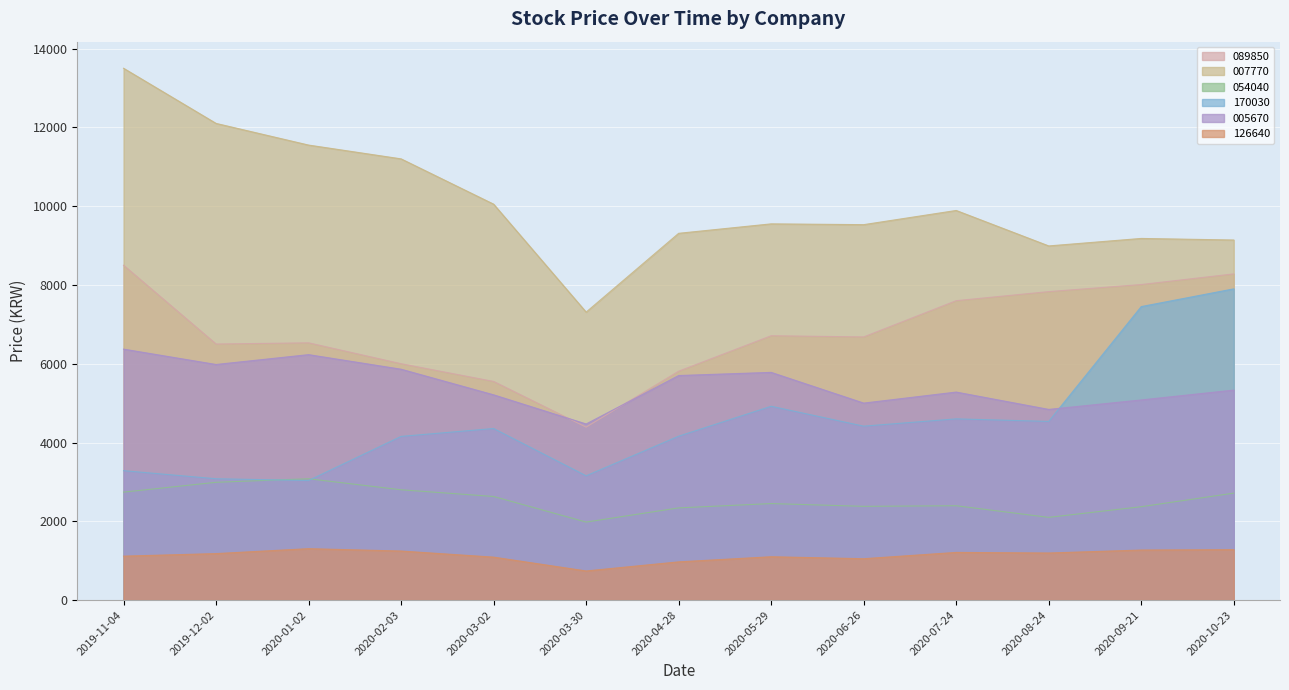

How many data points in 007770 are above 9550?

6